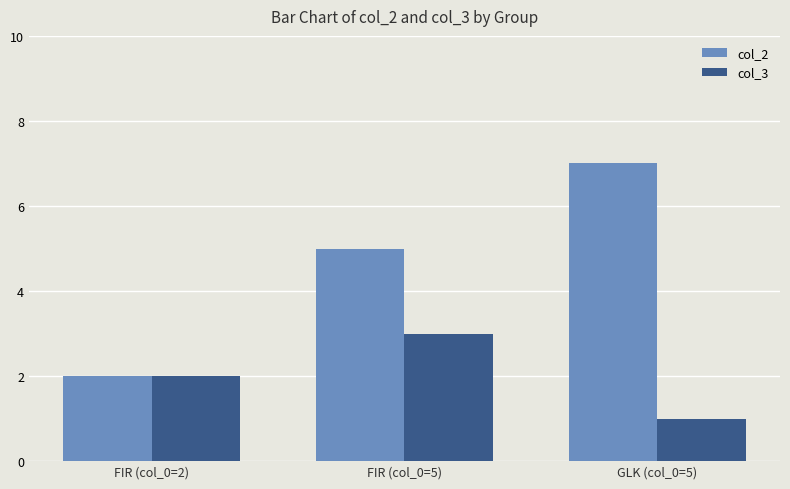

List the labels in order of col_2 value, smallest first.

FIR (col_0=2), FIR (col_0=5), GLK (col_0=5)